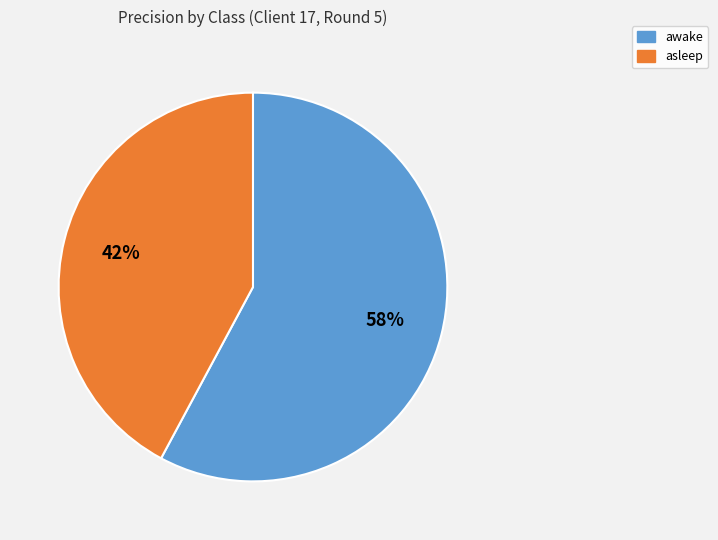

What percentage is the asleep slice, to the nearest percent?

42%